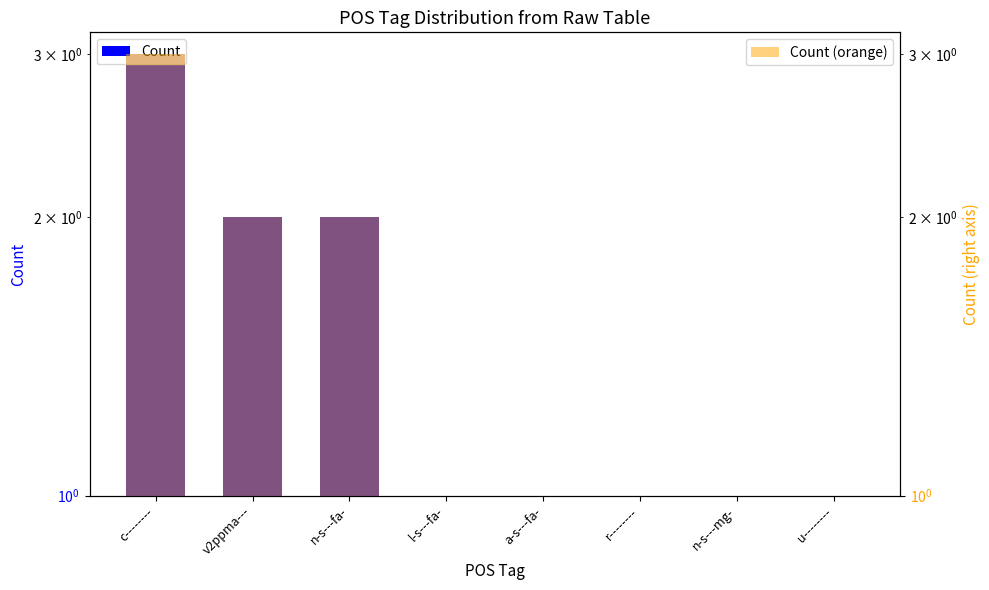

Which category has the highest value in the Count (orange) series?

c--------